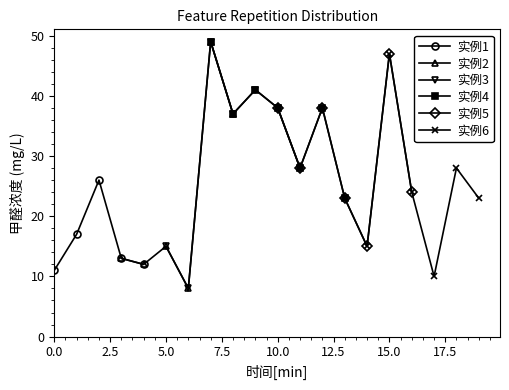

What is the lowest value of the 实例1 series?

11